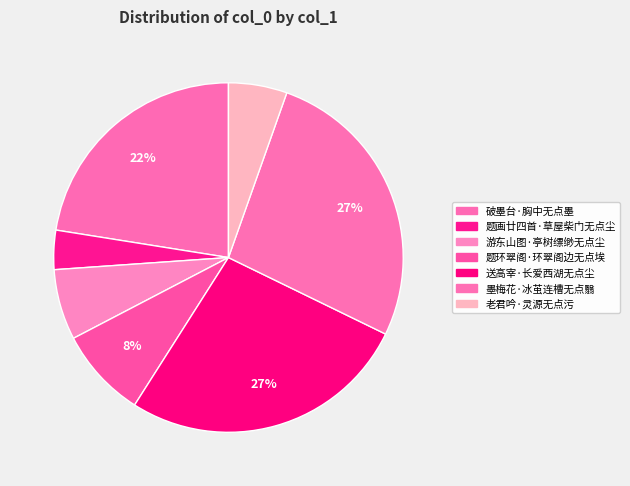

What is the change in value from 送高宰·长爱西湖无点尘 to 墨梅花·冰茧连槽无点翳?

-143